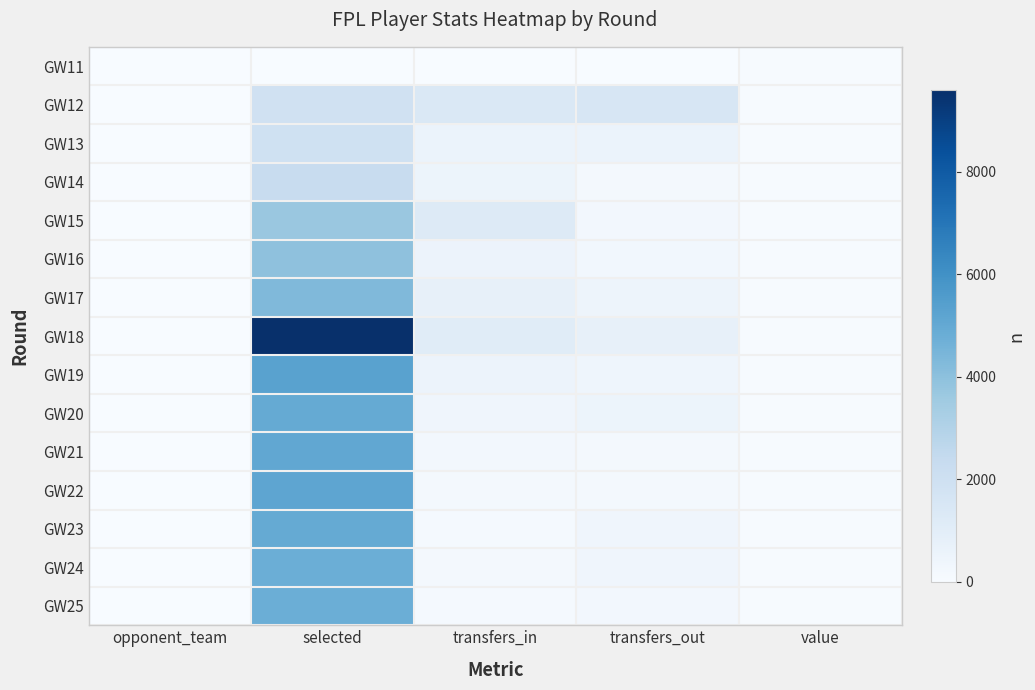

Rank the series by their maximum value, from lowest to highest.

GW11, GW12, GW13, GW14, GW15, GW16, GW17, GW25, GW24, GW23, GW20, GW21, GW22, GW19, GW18